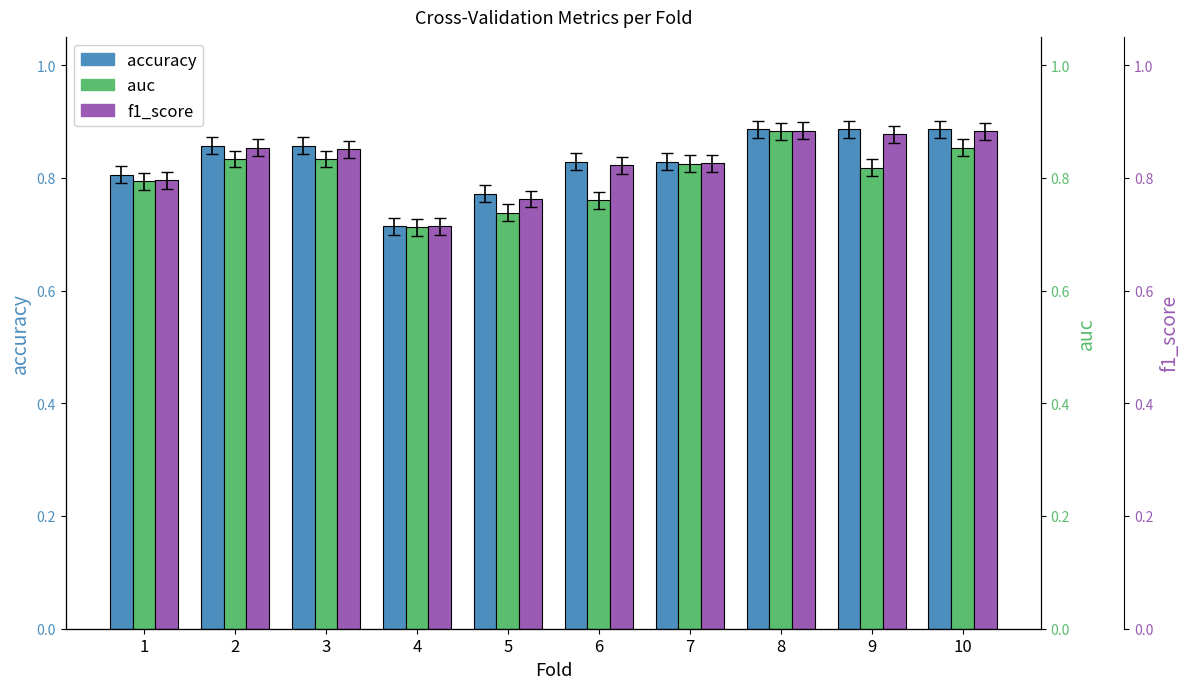

What is the value of the auc bar at the 6th from the left?

0.8